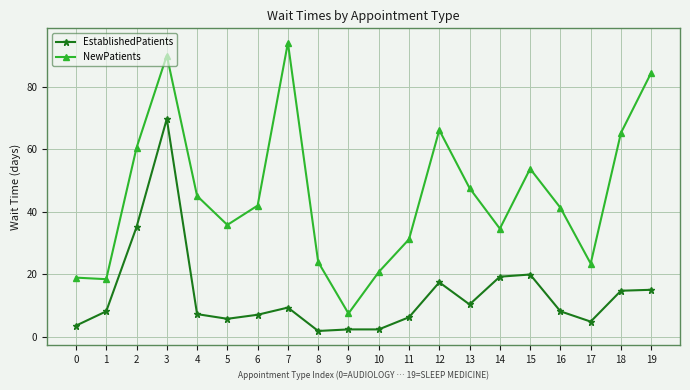

What is the lowest value of the EstablishedPatients series?

1.8